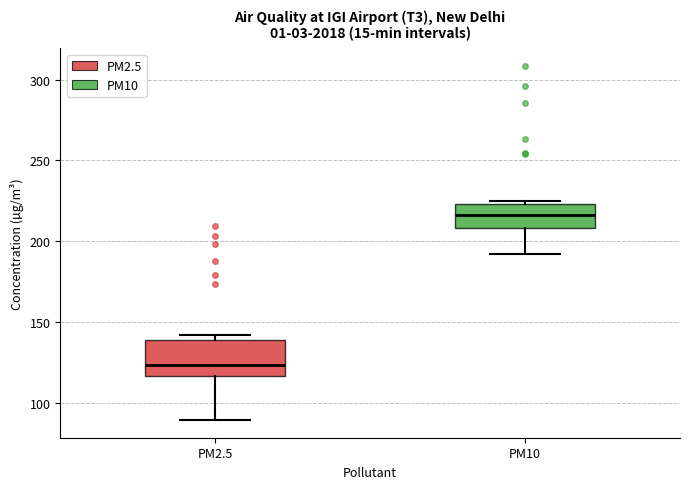

Reading left to right, read every box against the y-axis: the position of its median line, the range the box covers, and the ends of its whiskers. The values are not printed on the chart, so give them approximately, as read against the axis.

PM2.5: median 125, box 115 to 140, whiskers 90 to 140 (just above the box's upper edge)
PM10: median 215, box 210 to 225, whiskers 190 to 225 (just above the box's upper edge)